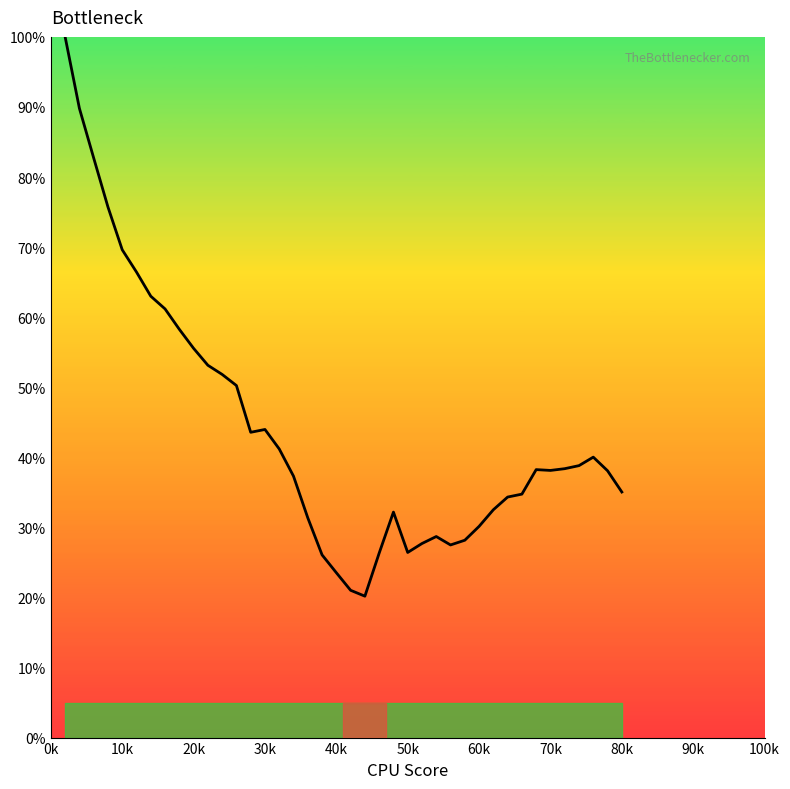

True or false: there are more than 1 points higher than both neighbors.

True